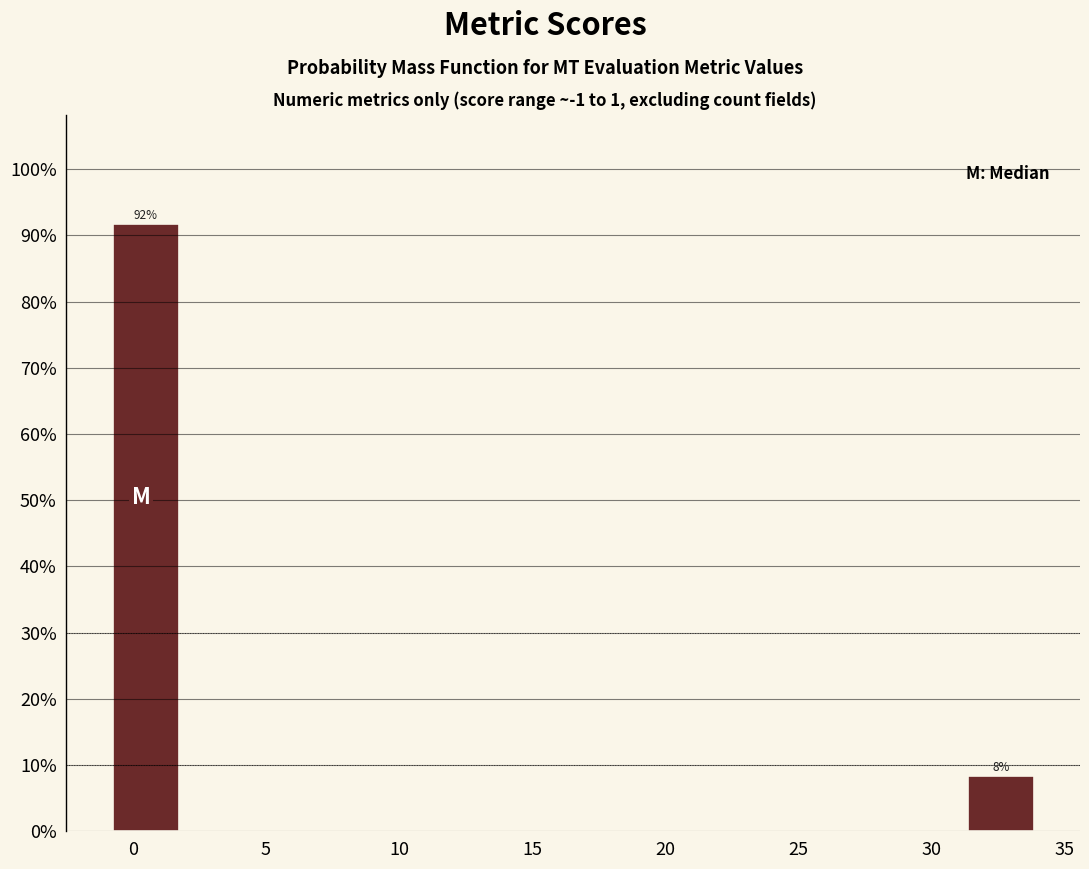

Over which range of the x-axis is the bar tallest?

-1.0 to 2.0